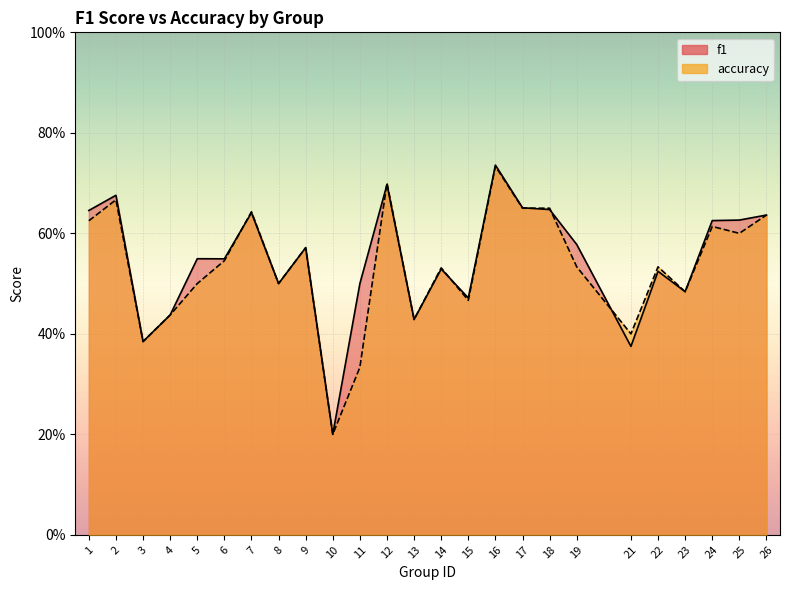

List the labels in order of f1 value, largest first.

16, 12, 2, 17, 18, 1, 7, 26, 25, 24, 19, 9, 5, 6, 14, 22, 8, 11, 23, 15, 4, 13, 3, 21, 10